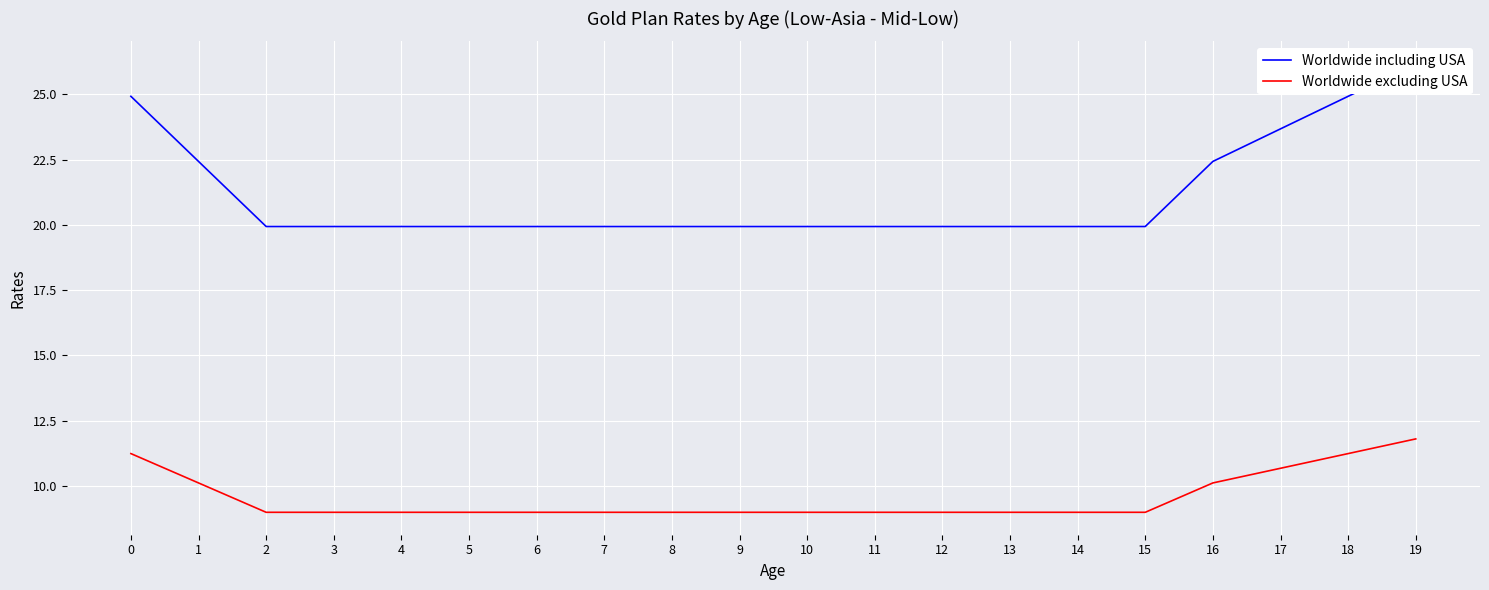

At which label does Worldwide including USA reach its minimum?

2